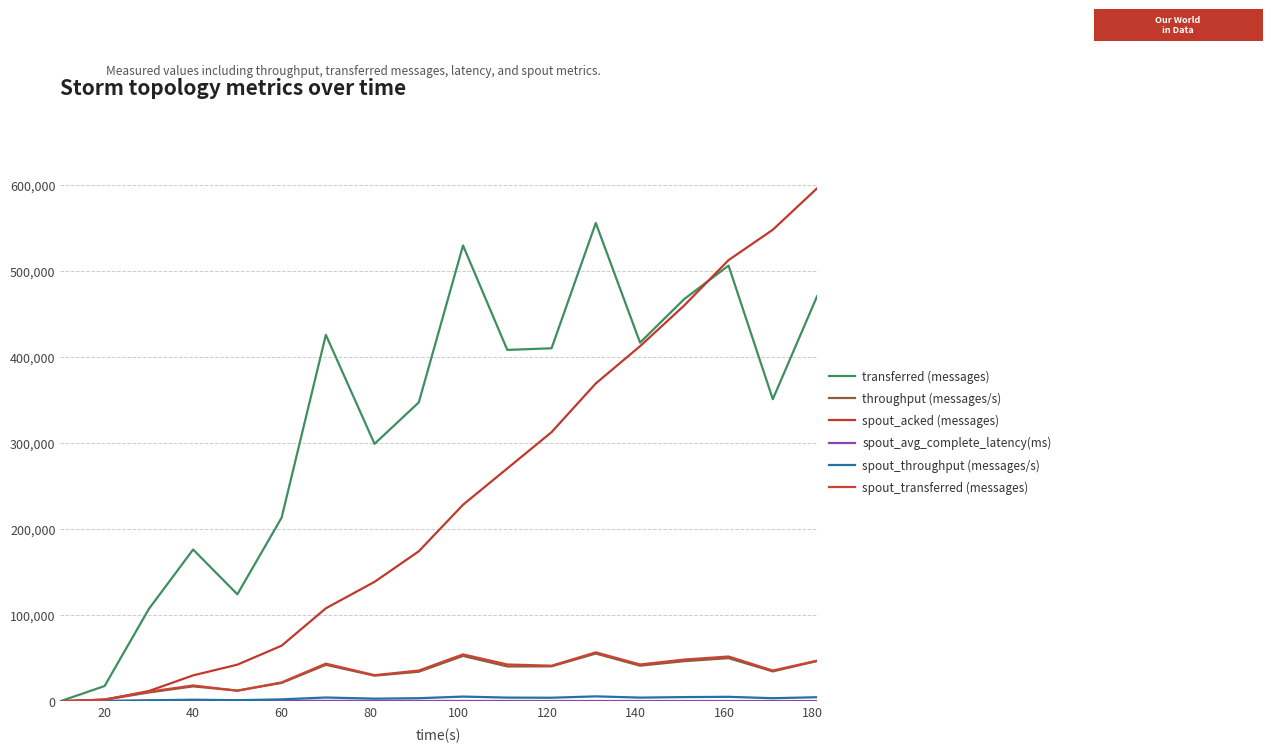

How many lines are shown in the chart?

6